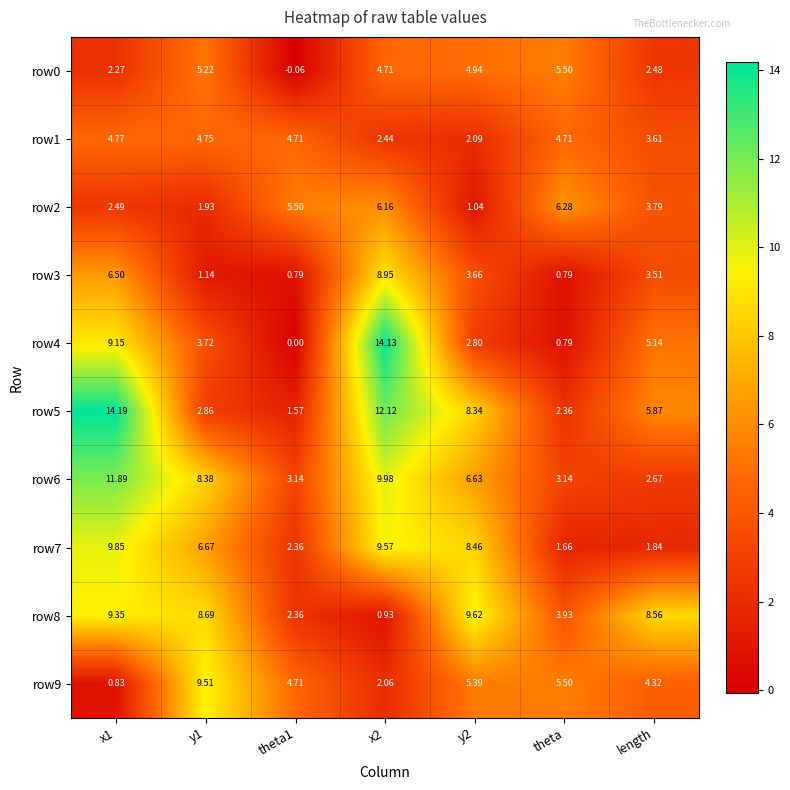

How many series are shown in this chart?

10